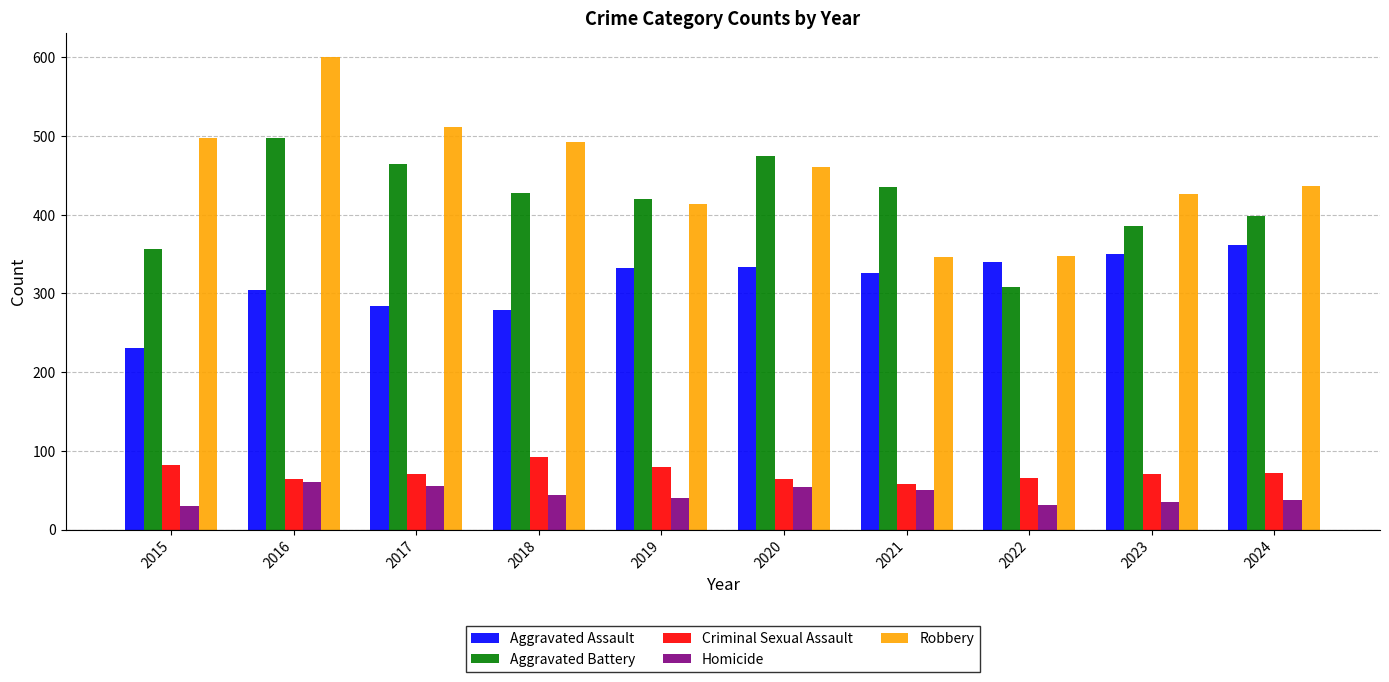

The value of Homicide at 2015 is 30. True or false?

True